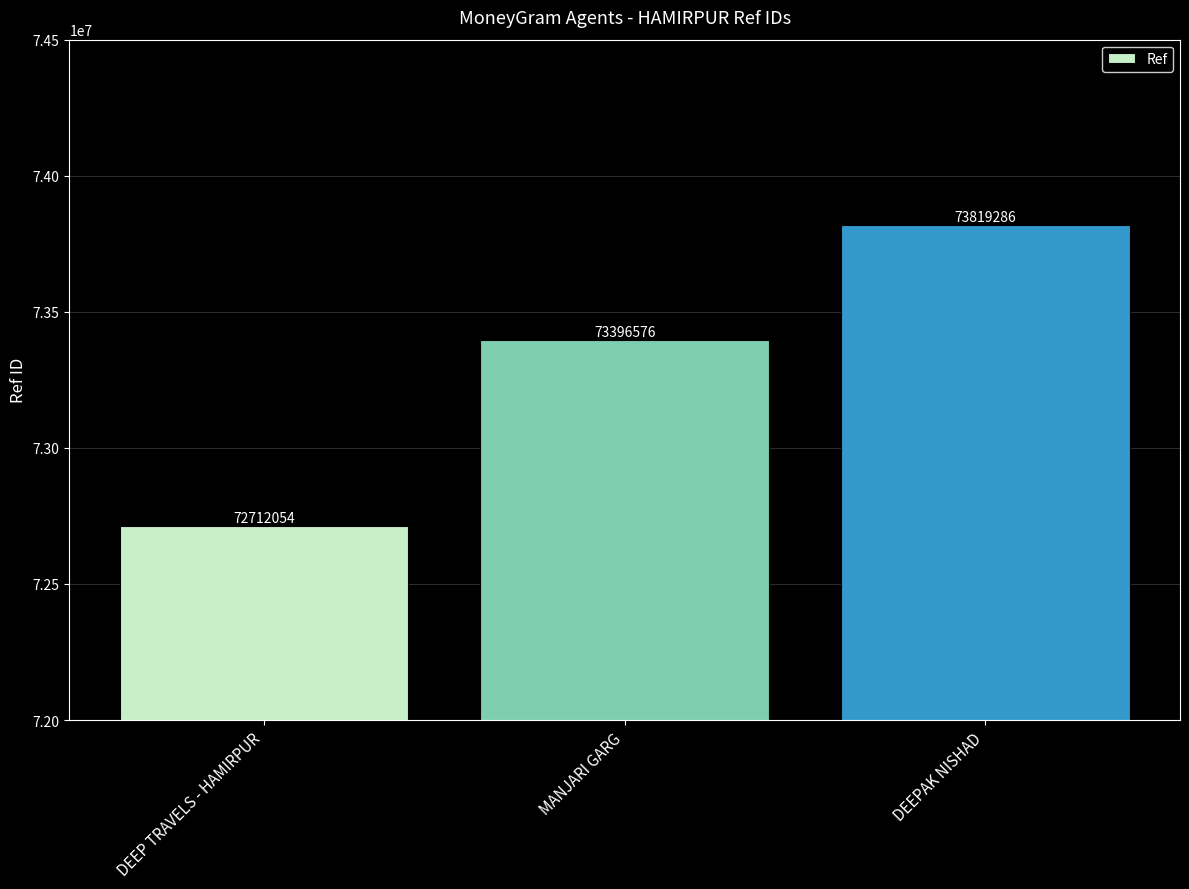

What is the sum of the values at MANJARI GARG and DEEP TRAVELS - HAMIRPUR?

146108630